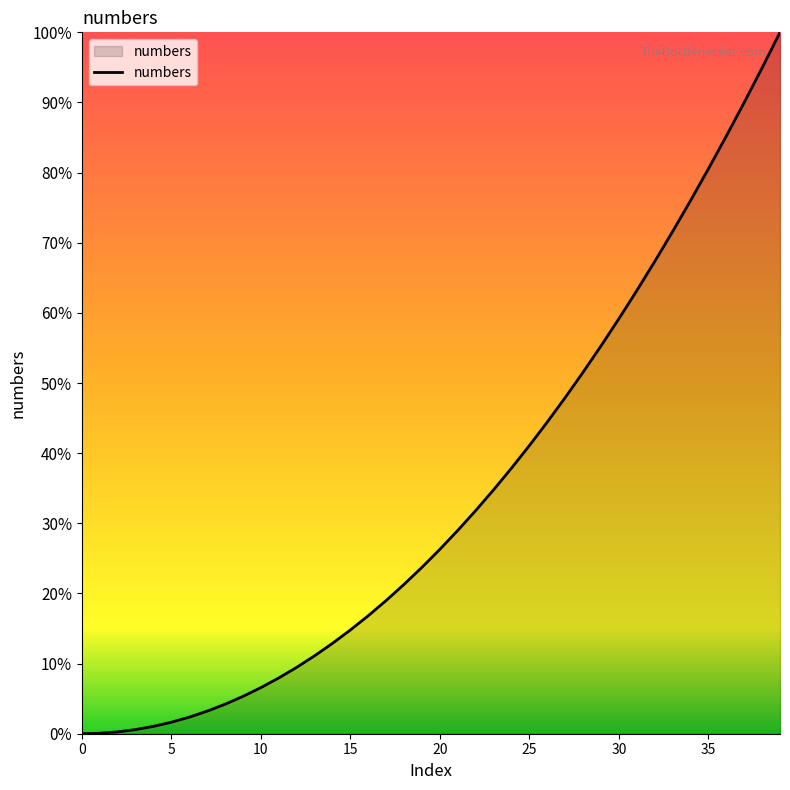

What is the difference between the maximum and minimum values?

100.0